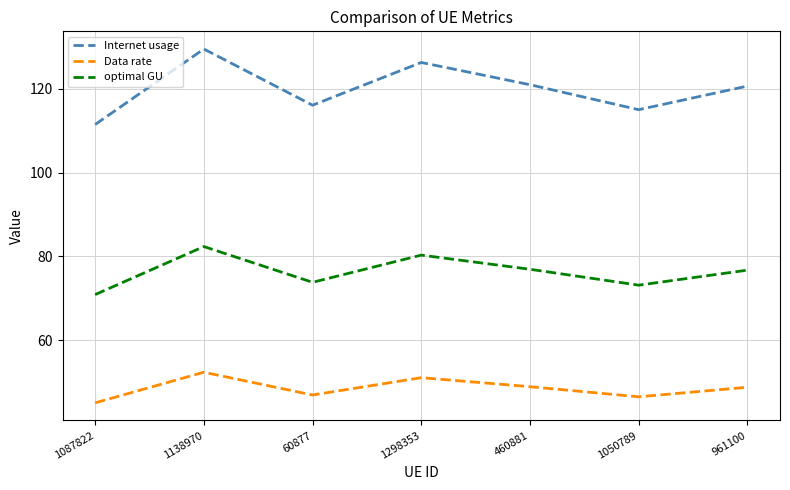

What position from the left is 1050789?

6